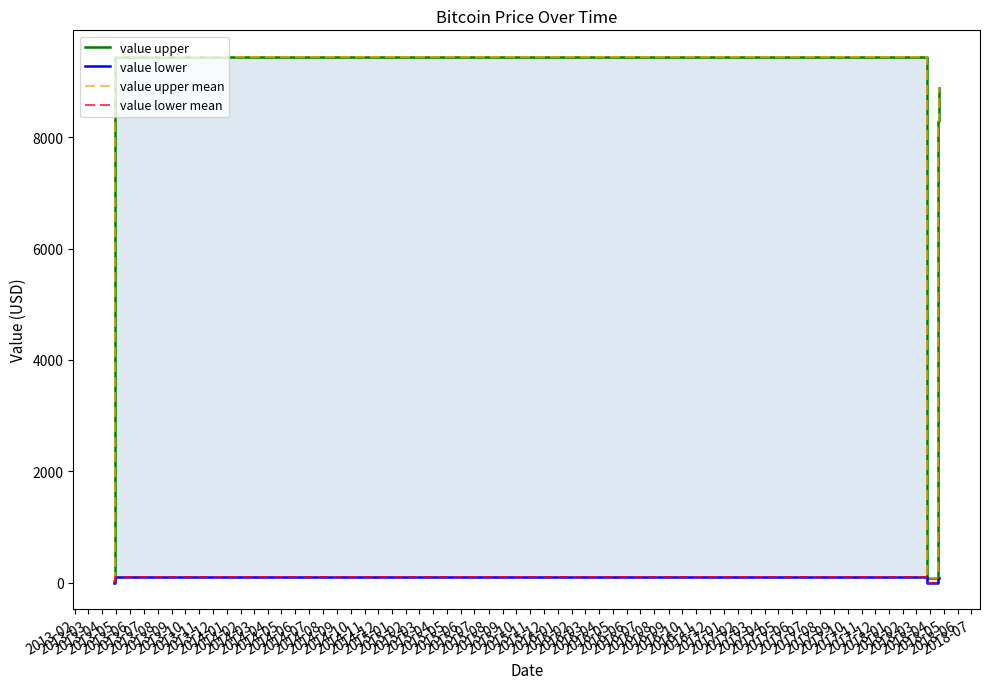

True or false: value lower and value upper mean cross at least once.

False